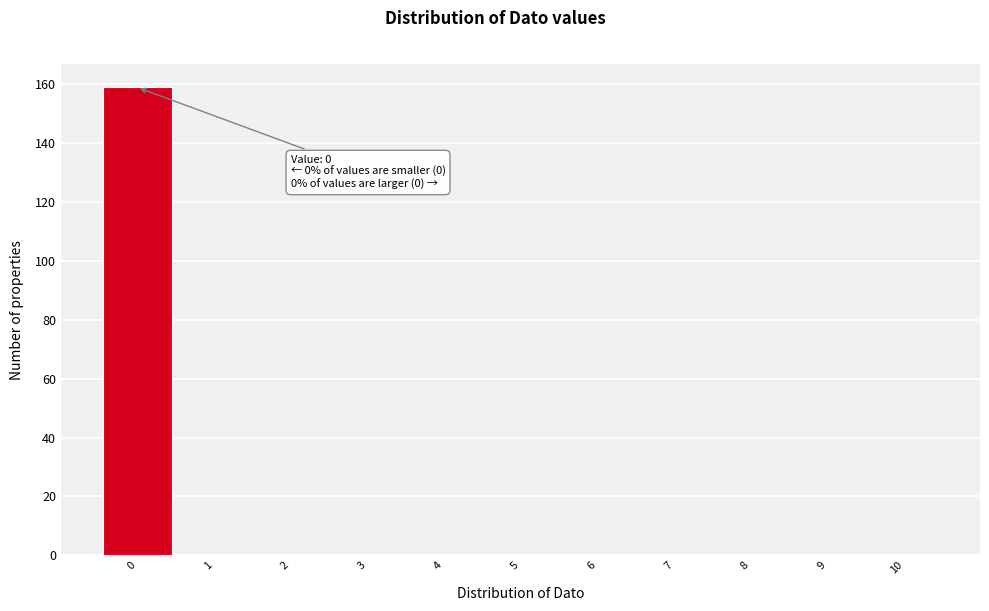

Which range on the x-axis has the tallest bar?

-0.5 to 0.5